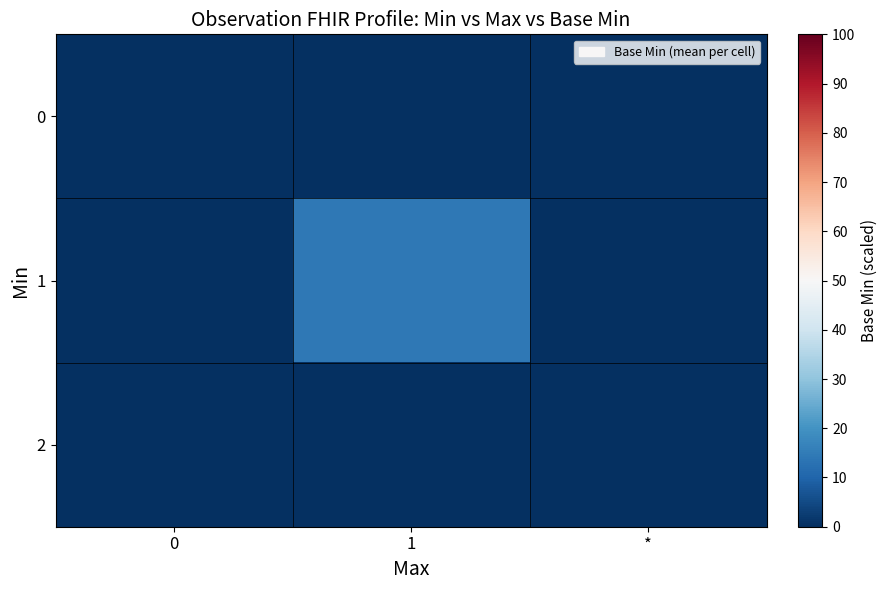

Reading right to left, transcribe all the data shown in this chart.

0: *=0.0	1=0.0	0=0.0
1: *=0.0	1=14.3	0=0.0
2: *=0.0	1=0.0	0=0.0